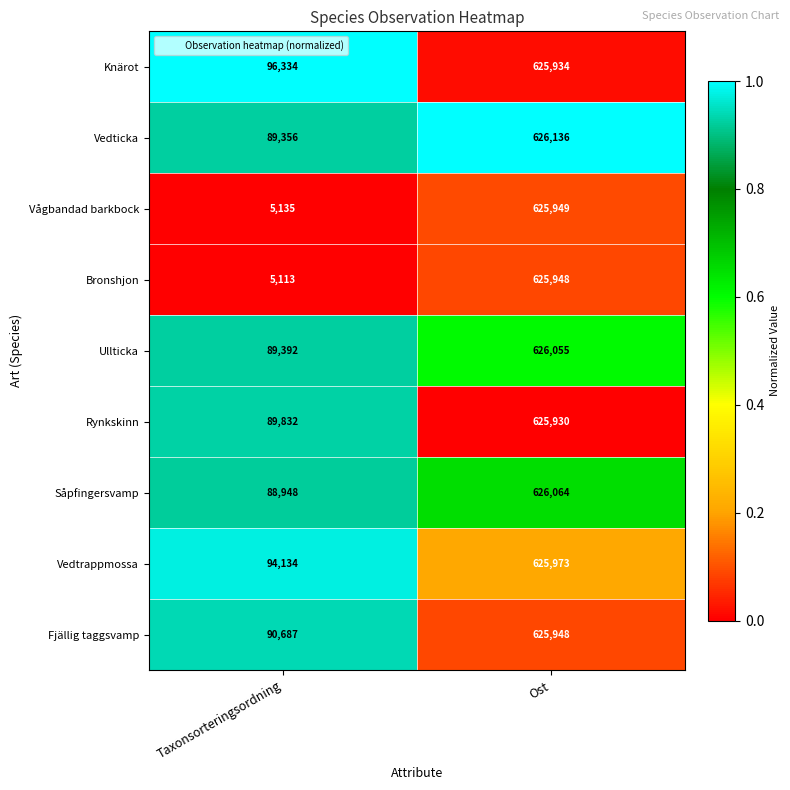

At Taxonsorteringsordning, list the series in order from smallest to largest.

Bronshjon, Vågbandad barkbock, Såpfingersvamp, Vedticka, Ullticka, Rynkskinn, Fjällig taggsvamp, Vedtrappmossa, Knärot